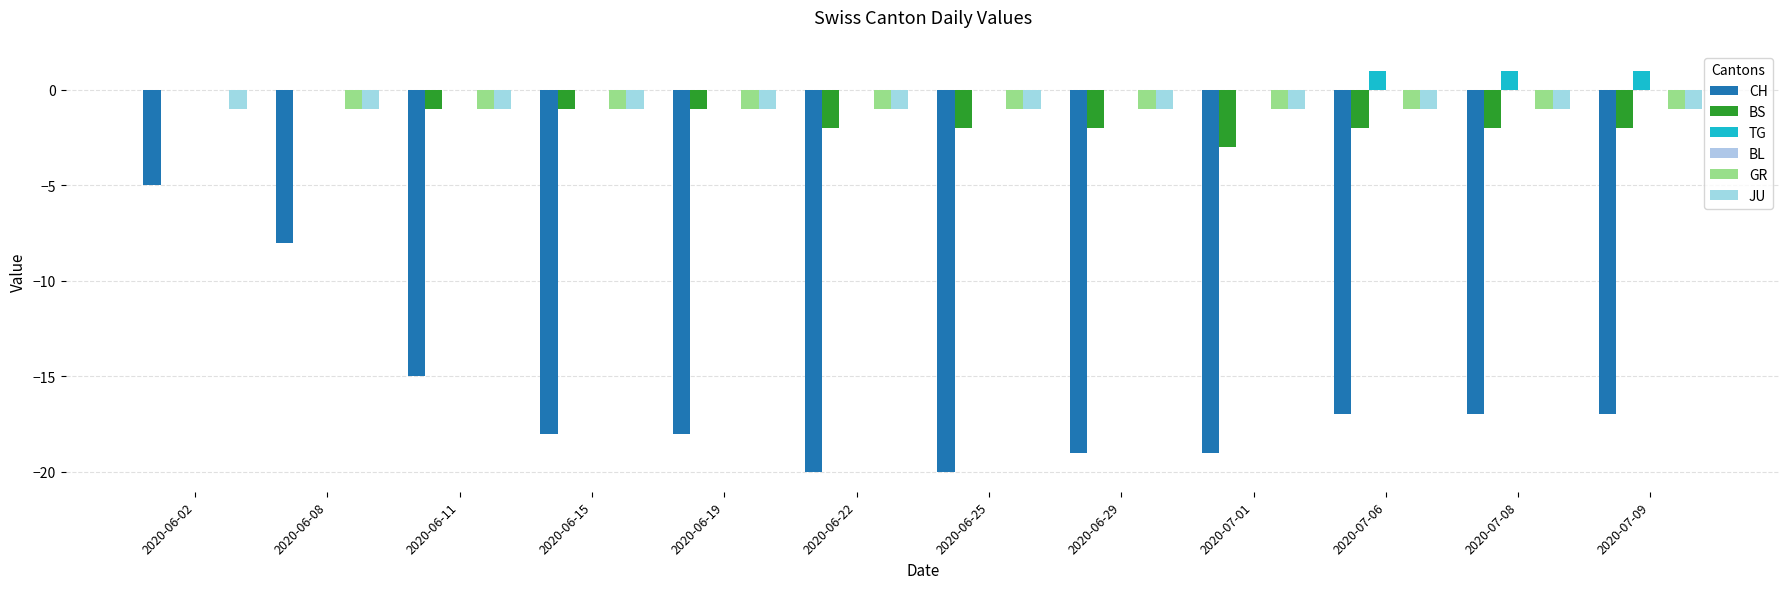

Reading left to right, list all the values displayed in this chart.

CH: 2020-06-02=-5	2020-06-08=-8	2020-06-11=-15	2020-06-15=-18	2020-06-19=-18	2020-06-22=-20	2020-06-25=-20	2020-06-29=-19	2020-07-01=-19	2020-07-06=-17	2020-07-08=-17	2020-07-09=-17
BS: 2020-06-02=0	2020-06-08=0	2020-06-11=-1	2020-06-15=-1	2020-06-19=-1	2020-06-22=-2	2020-06-25=-2	2020-06-29=-2	2020-07-01=-3	2020-07-06=-2	2020-07-08=-2	2020-07-09=-2
TG: 2020-06-02=0	2020-06-08=0	2020-06-11=0	2020-06-15=0	2020-06-19=0	2020-06-22=0	2020-06-25=0	2020-06-29=0	2020-07-01=0	2020-07-06=1	2020-07-08=1	2020-07-09=1
BL: 2020-06-02=0	2020-06-08=0	2020-06-11=0	2020-06-15=0	2020-06-19=0	2020-06-22=0	2020-06-25=0	2020-06-29=0	2020-07-01=0	2020-07-06=0	2020-07-08=0	2020-07-09=0
GR: 2020-06-02=0	2020-06-08=-1	2020-06-11=-1	2020-06-15=-1	2020-06-19=-1	2020-06-22=-1	2020-06-25=-1	2020-06-29=-1	2020-07-01=-1	2020-07-06=-1	2020-07-08=-1	2020-07-09=-1
JU: 2020-06-02=-1	2020-06-08=-1	2020-06-11=-1	2020-06-15=-1	2020-06-19=-1	2020-06-22=-1	2020-06-25=-1	2020-06-29=-1	2020-07-01=-1	2020-07-06=-1	2020-07-08=-1	2020-07-09=-1